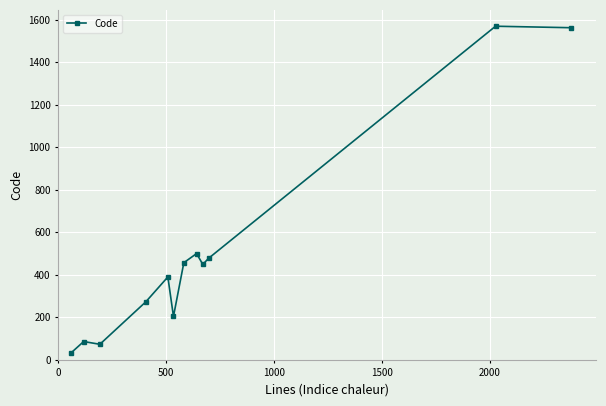

What is the maximum value shown in the chart?

1570